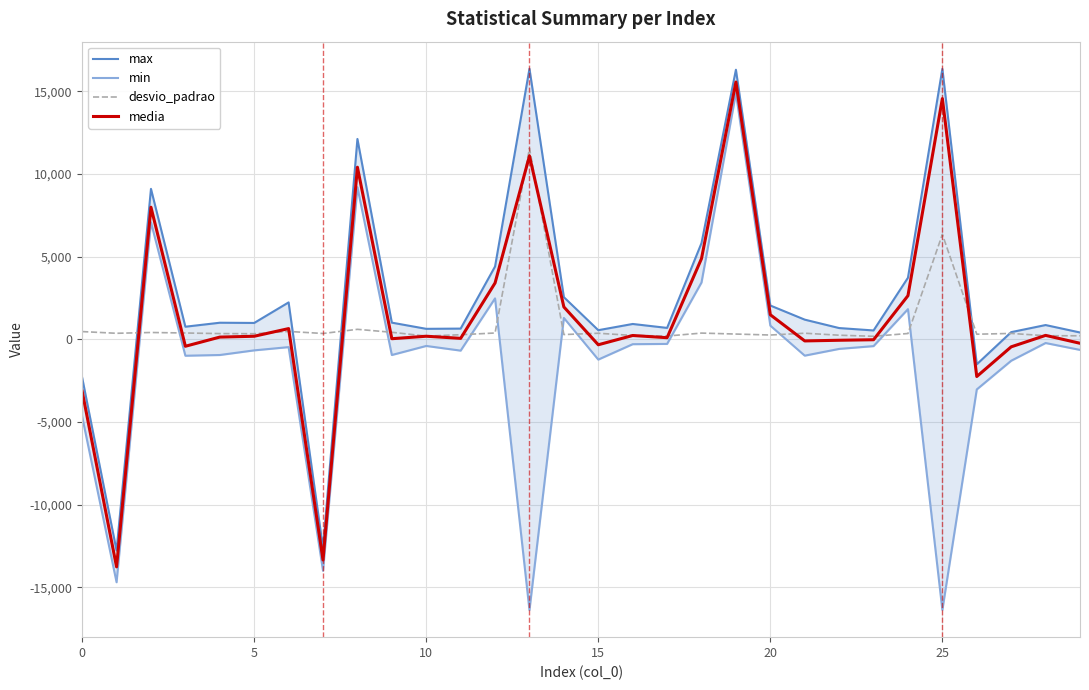

Reading left to right, list all the values displayed in this chart.

max: -2324.0	-12780.0	9092.0	754.0	995.0	982.0	2224.0	-12640.0	12108.0	1000.0	626.0	640.0	4396.0	16356.0	2540.0	544.0	920.0	682.0	5812.0	16296.0	2036.0	1182.0	673.0	528.0	3716.0	16348.0	-1520.0	426.0	855.0	405.0
min: -4684.0	-14700.0	7068.0	-1001.0	-957.0	-676.0	-480.0	-14008.0	9188.0	-957.0	-409.0	-692.0	2468.0	-16384.0	1284.0	-1234.0	-303.0	-286.0	3428.0	14880.0	820.0	-996.0	-588.0	-419.0	1816.0	-16376.0	-3040.0	-1304.0	-232.0	-648.0
desvio_padrao: 459.8	356.3	404.7	374.1	338.5	330.4	468.6	344.6	596.1	417.7	186.9	270.4	373.6	11542.6	279.3	358.6	224.9	189.7	368.5	310.0	251.8	360.6	240.2	174.7	343.0	6338.4	300.5	348.2	209.6	205.3
media: -3148.8	-13770.6	7980.5	-428.0	126.5	177.3	639.9	-13355.8	10400.5	28.6	178.2	50.2	3398.6	11081.1	1948.4	-337.9	222.6	89.8	4873.9	15552.8	1476.8	-105.4	-65.3	-33.6	2630.4	14551.1	-2258.4	-462.8	229.5	-247.3